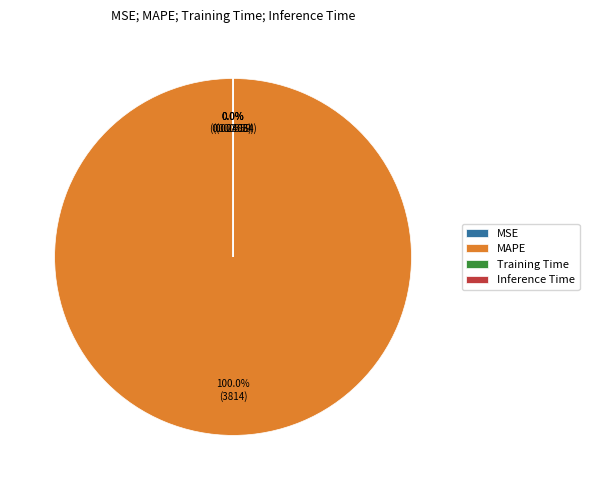

To the nearest percent, what is the average slice percentage?

25%